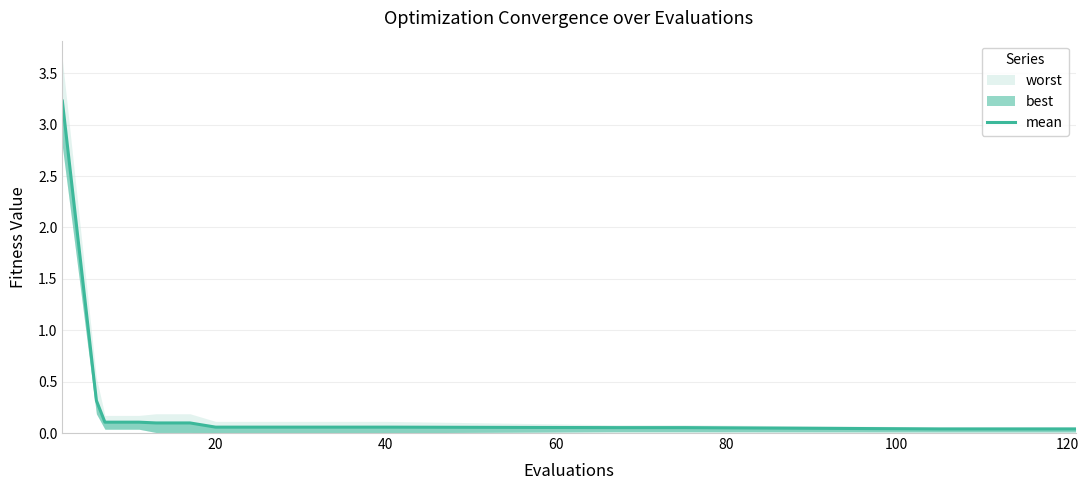

What is the label of the 9th point from the right?

40